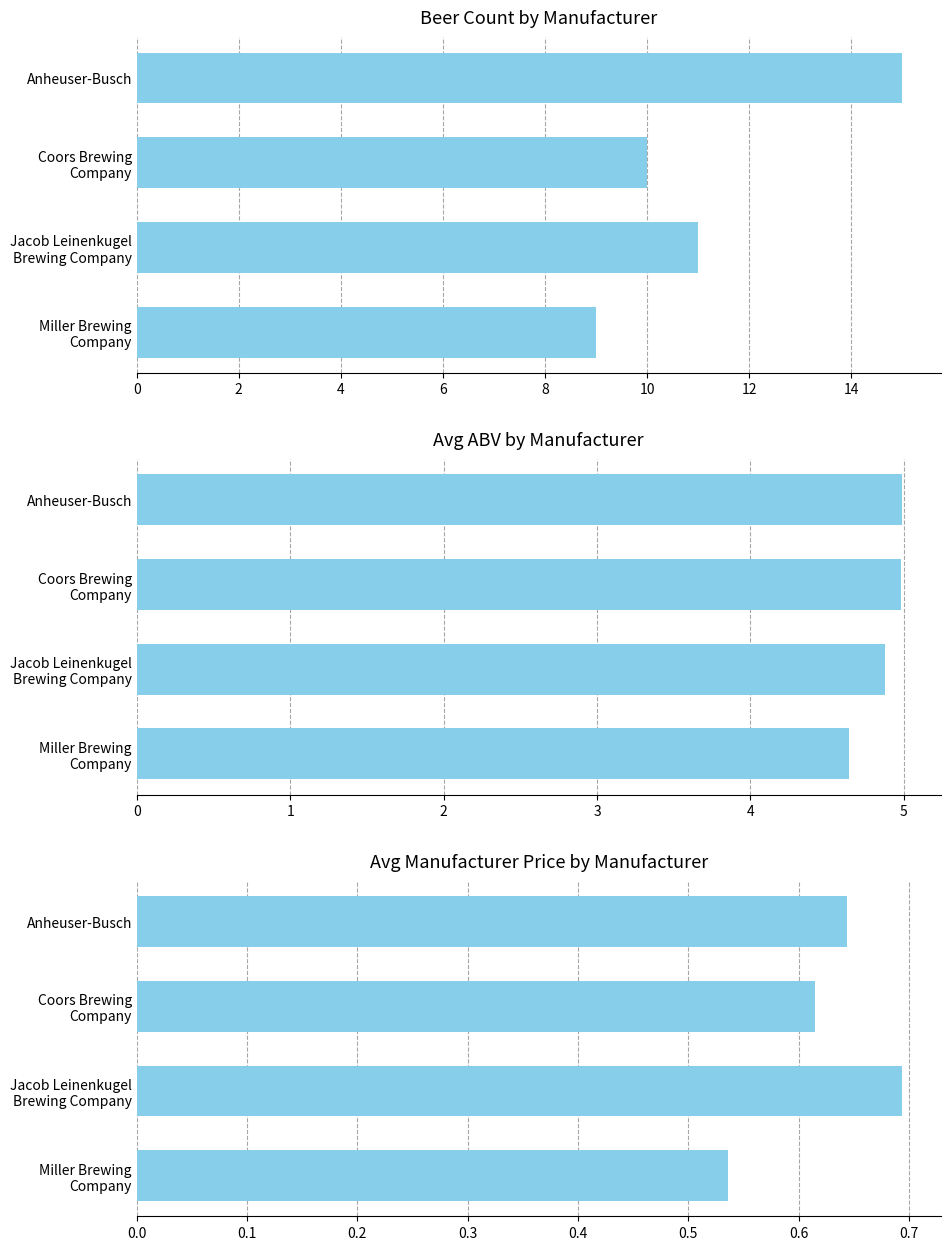

Between Jacob Leinenkugel Brewing Company and Coors Brewing Company, which is larger?

Jacob Leinenkugel Brewing Company